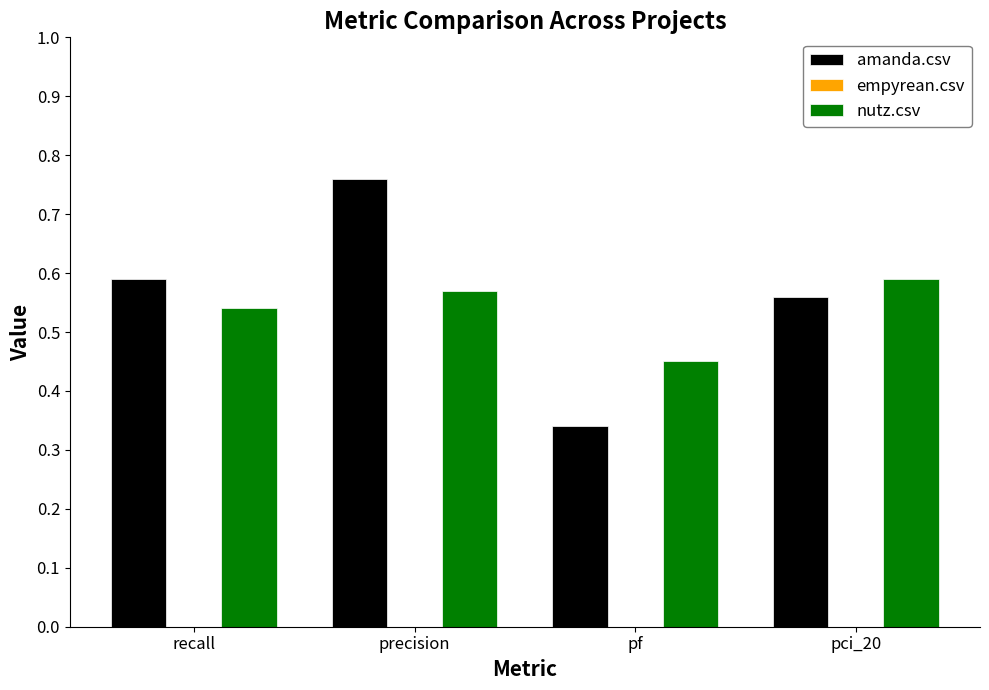

How many bars are there in each group?

2